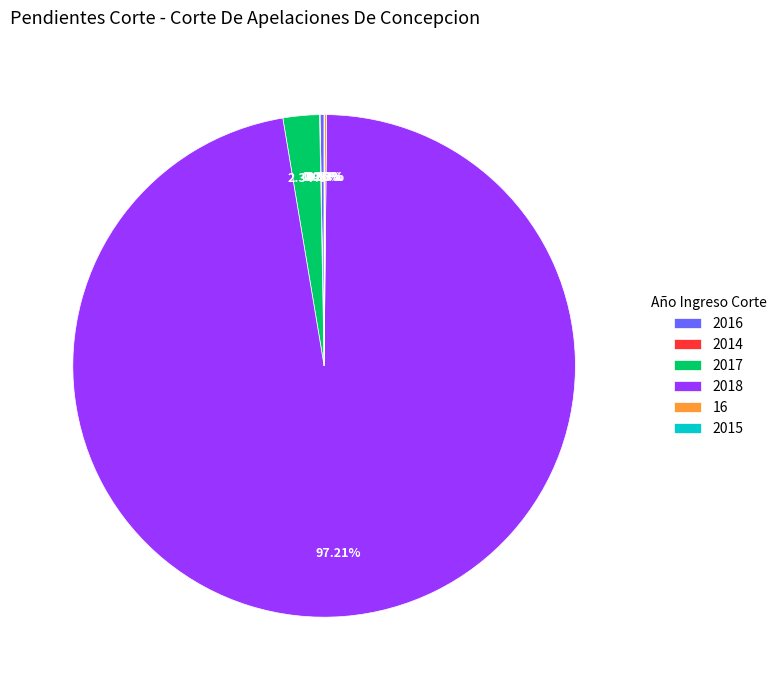

Is there a majority slice in this chart?

Yes